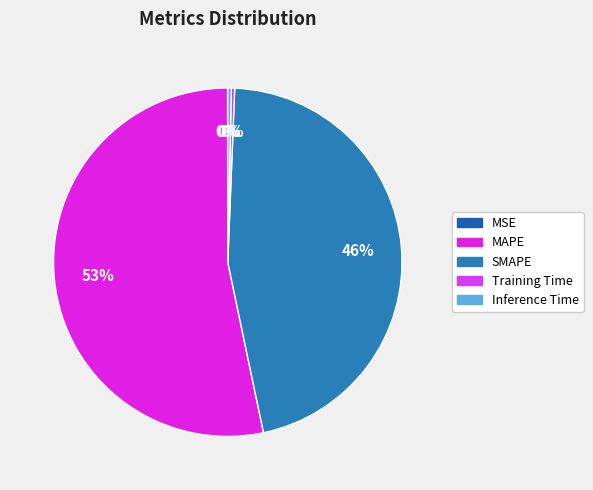

To the nearest percent, what is the average slice percentage?

20%